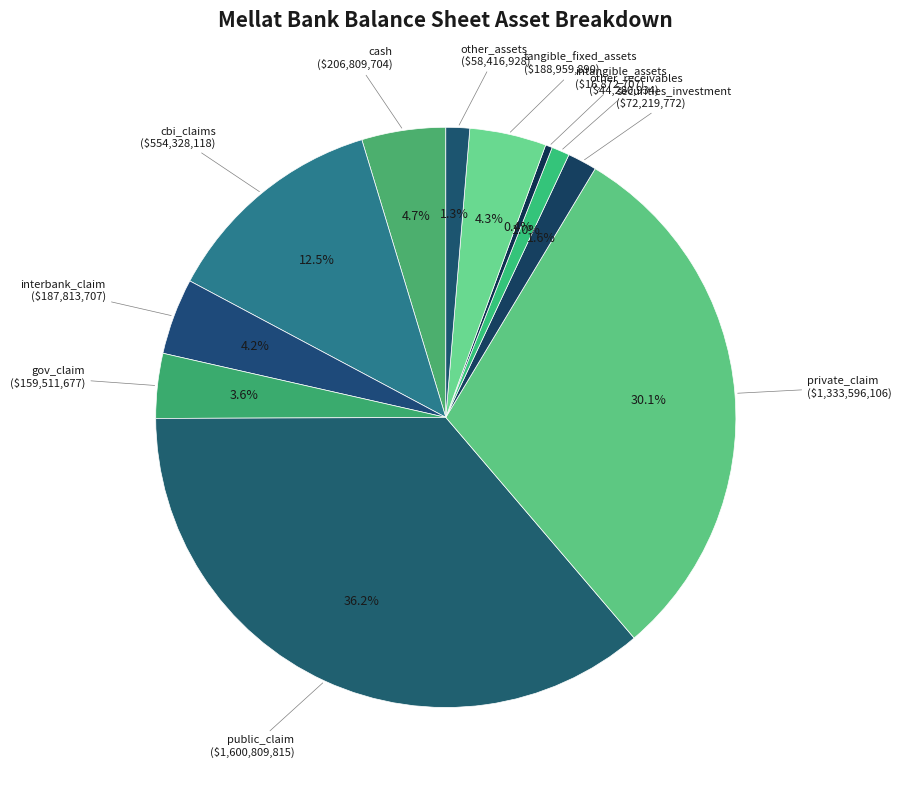

Combined, do other_receivables and cash account for over 50%?

No